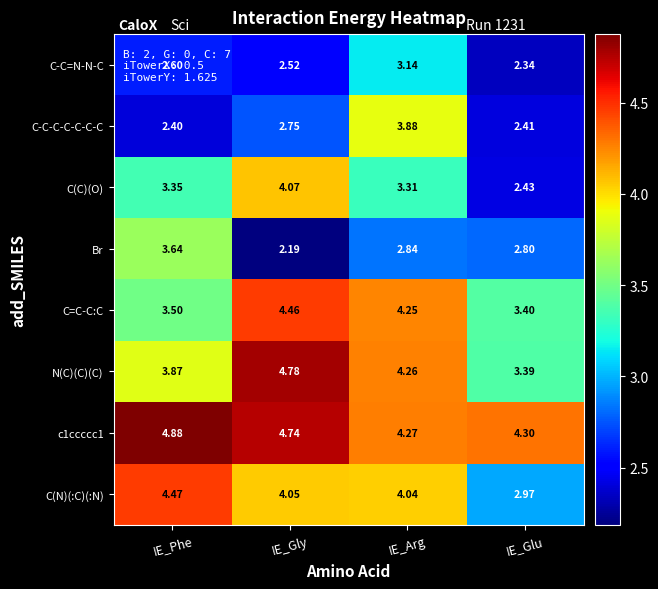

At which label does C(N)(:C)(:N) first exceed 4?

IE_Phe